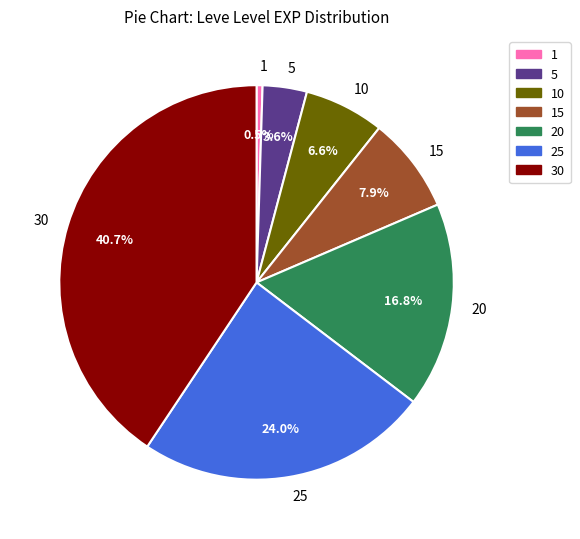

Is 15 the majority of the pie?

No